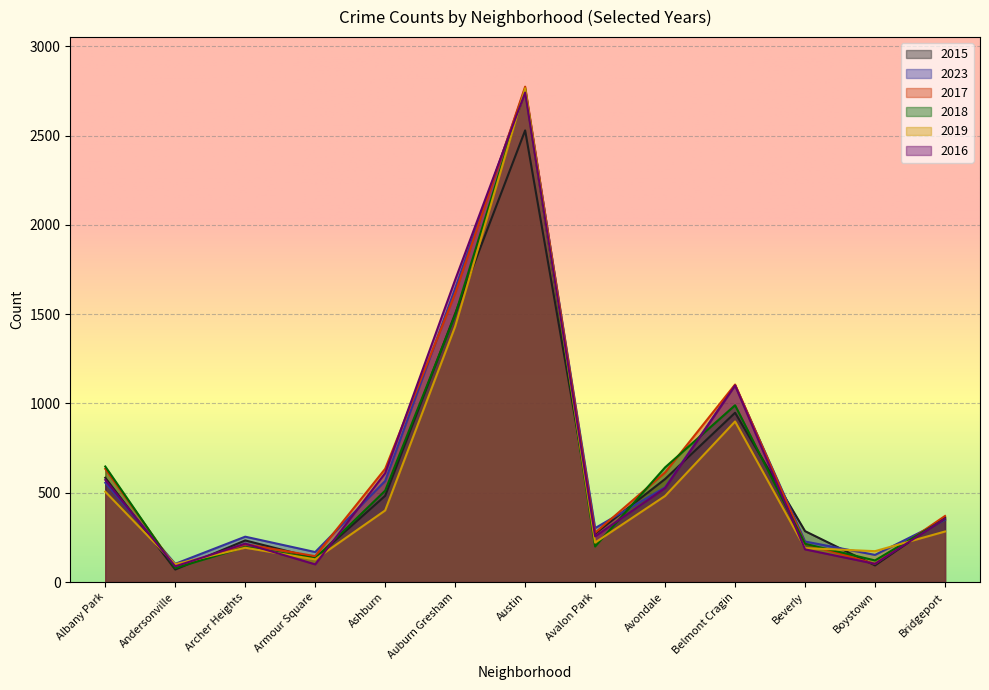

Is the value of 2015 at Bridgeport greater than the value of 2019 at Albany Park?

No